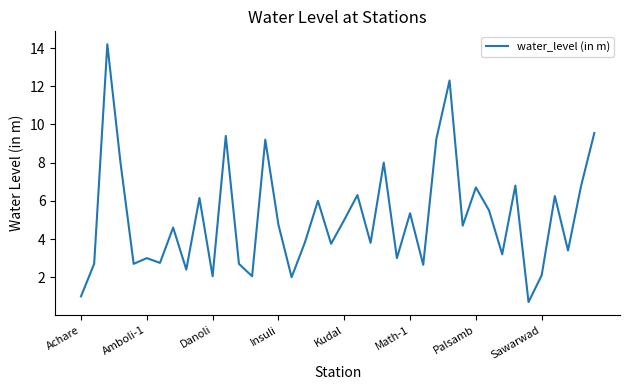

What is the difference between the maximum and minimum values?

13.5